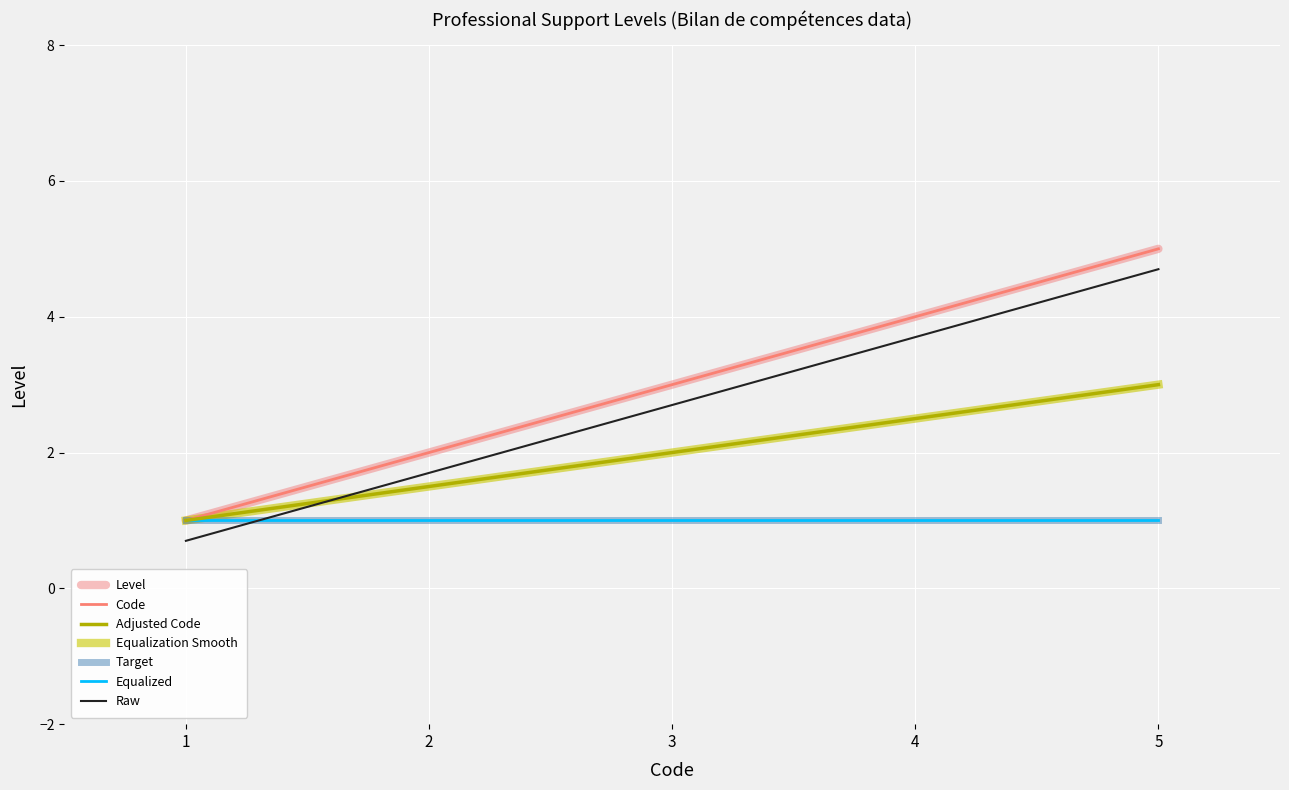

What is the greatest value displayed?

5